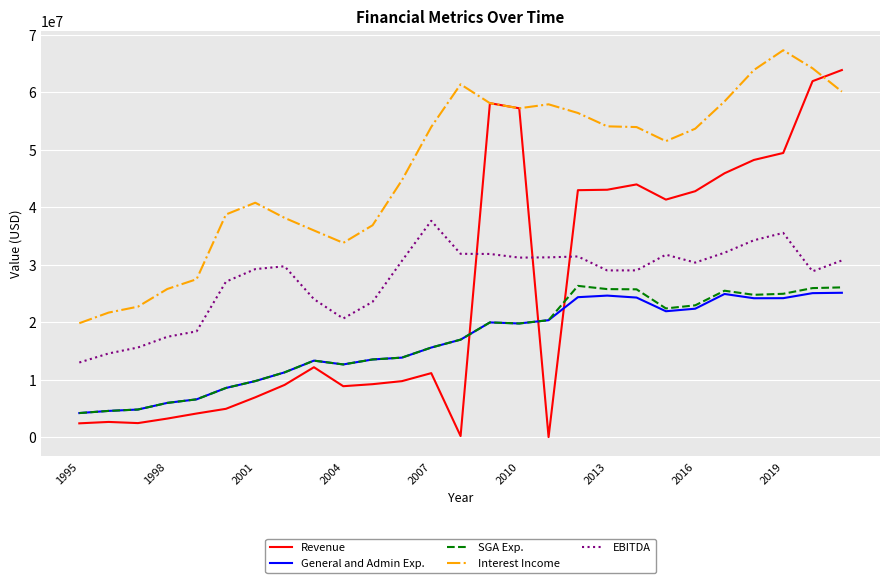

Which series has the widest spread of values?

Revenue